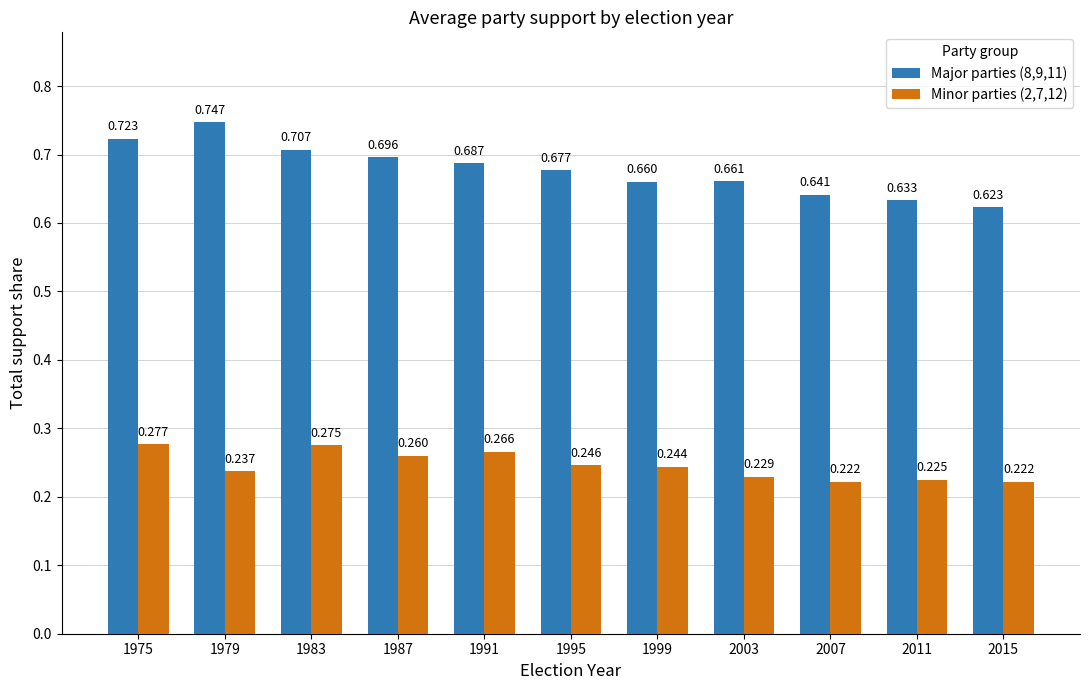

What are all the series names shown in the legend?

Major parties (8,9,11), Minor parties (2,7,12)